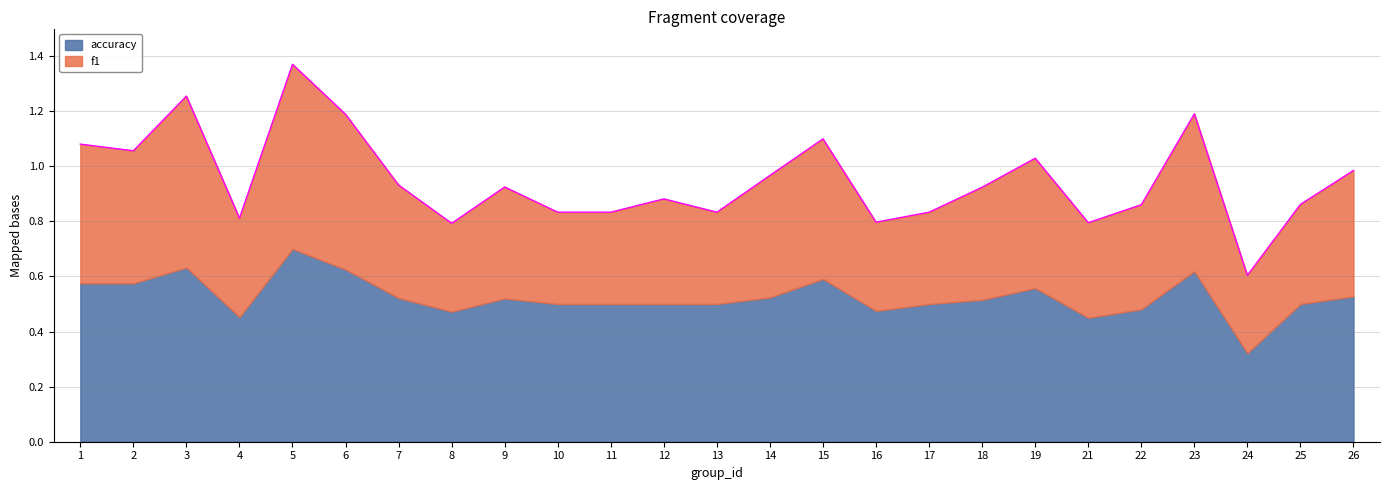

True or false: the data shows 0.8 at 17.

True